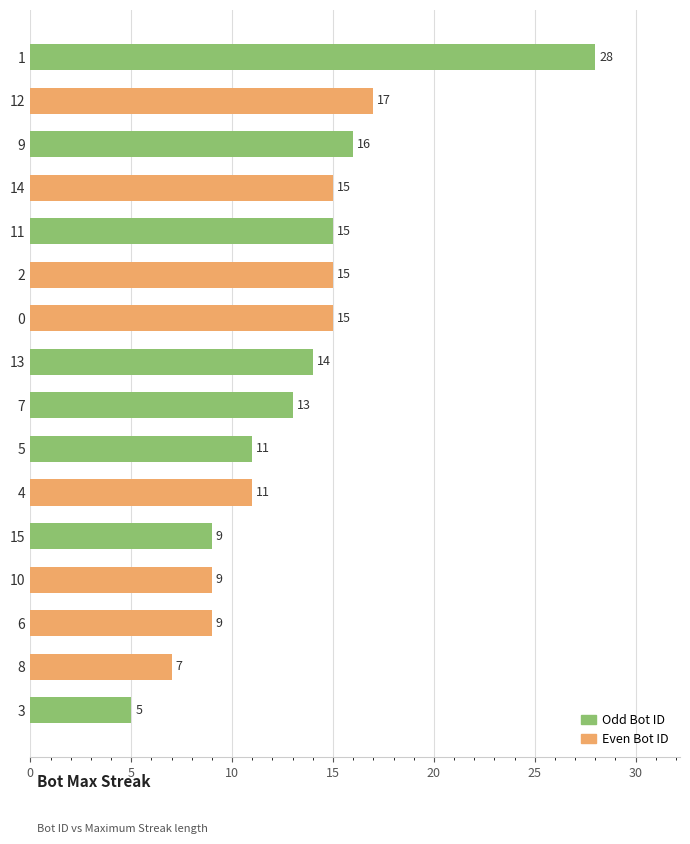

Reading bottom to top, extract all data points from this chart.

5	7	9	9	9	11	11	13	14	15	15	15	15	16	17	28